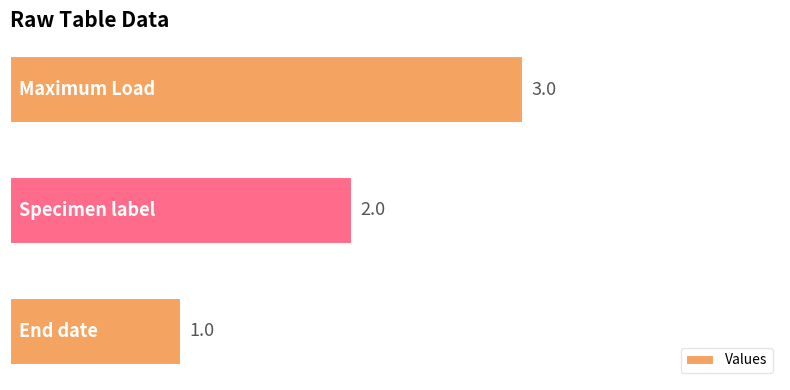

What is the greatest value displayed?

3